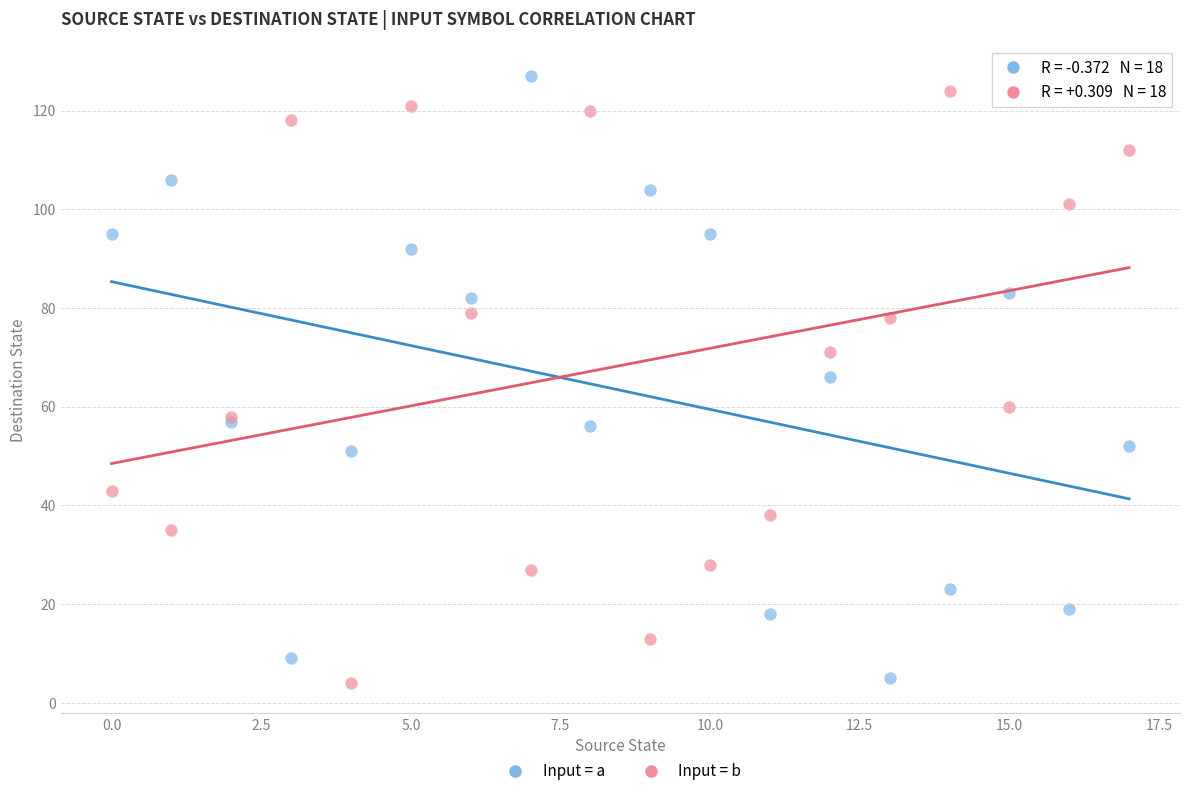

In the Input = b series, what Y value is closest to 64?

60